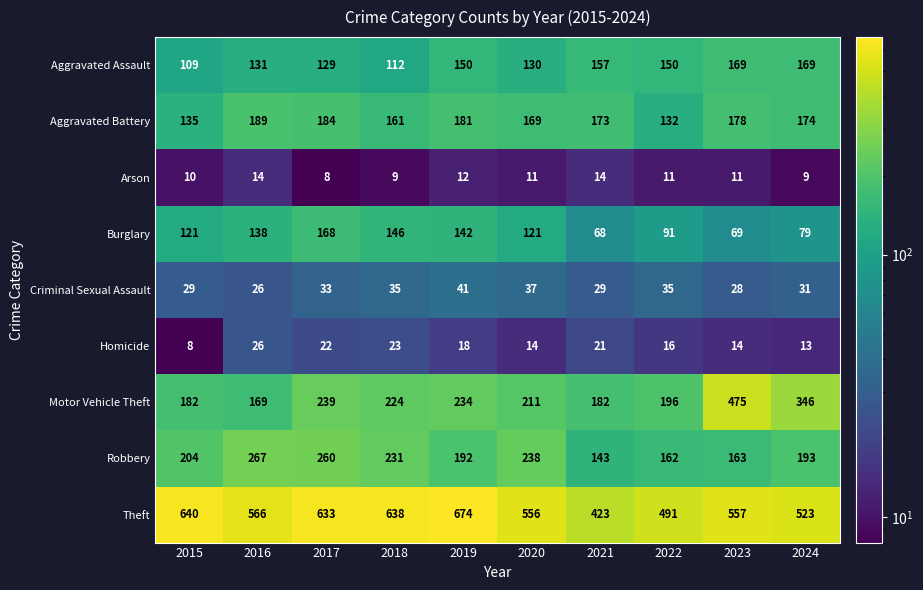

List the series in order of their peak value, lowest first.

Arson, Homicide, Criminal Sexual Assault, Burglary, Aggravated Assault, Aggravated Battery, Robbery, Motor Vehicle Theft, Theft